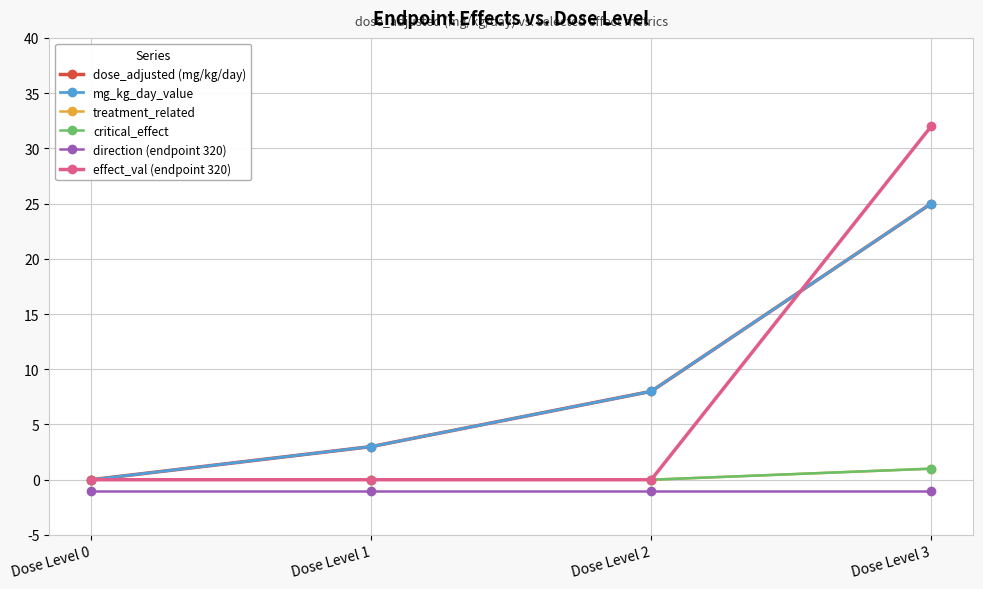

True or false: effect_val (endpoint 320) and direction (endpoint 320) intersect in this chart.

False